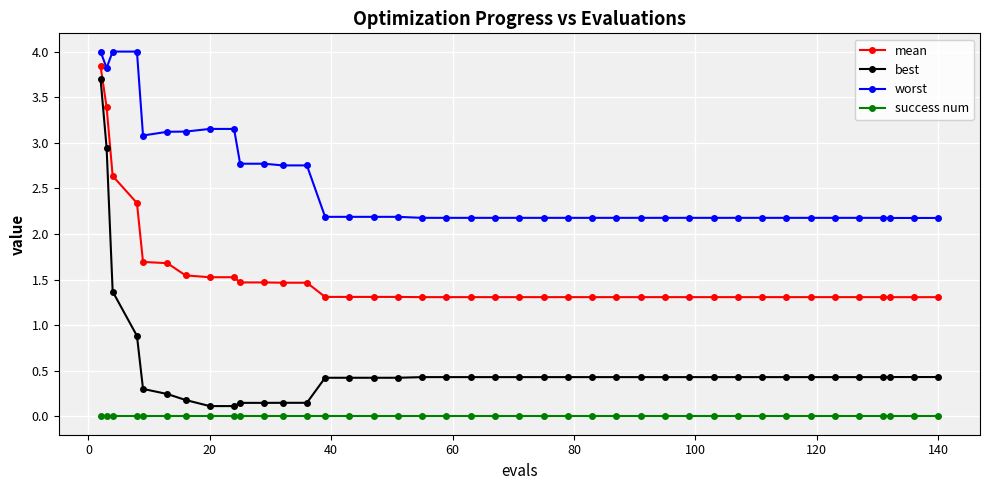

Does the chart have visible grid lines?

Yes